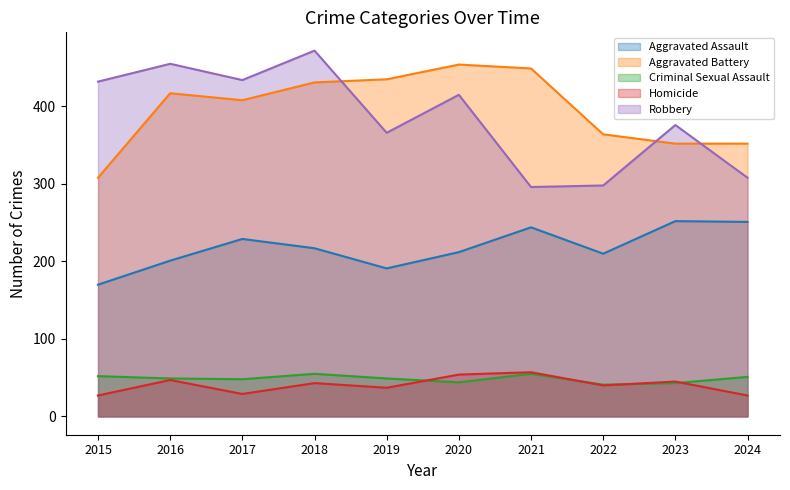

How many data points in Robbery are less than 415?

5